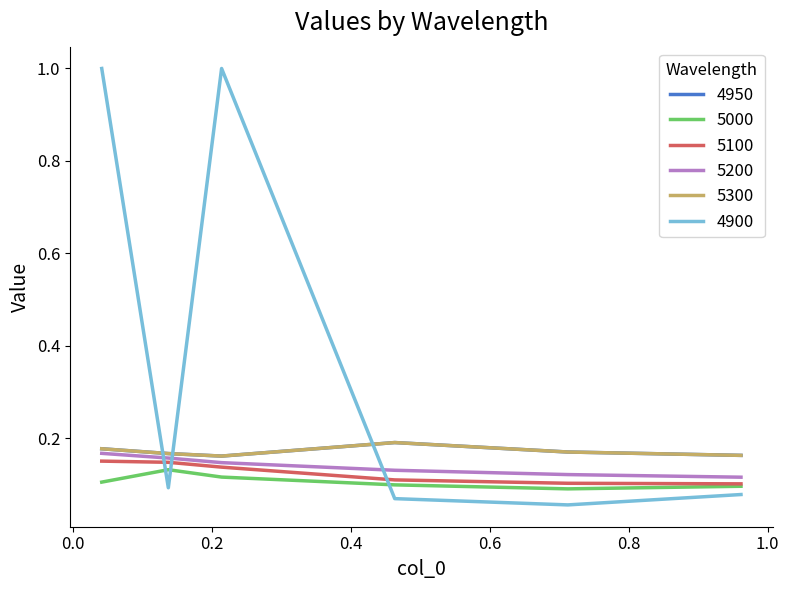

Does the chart display data point markers on the line(s)?

No